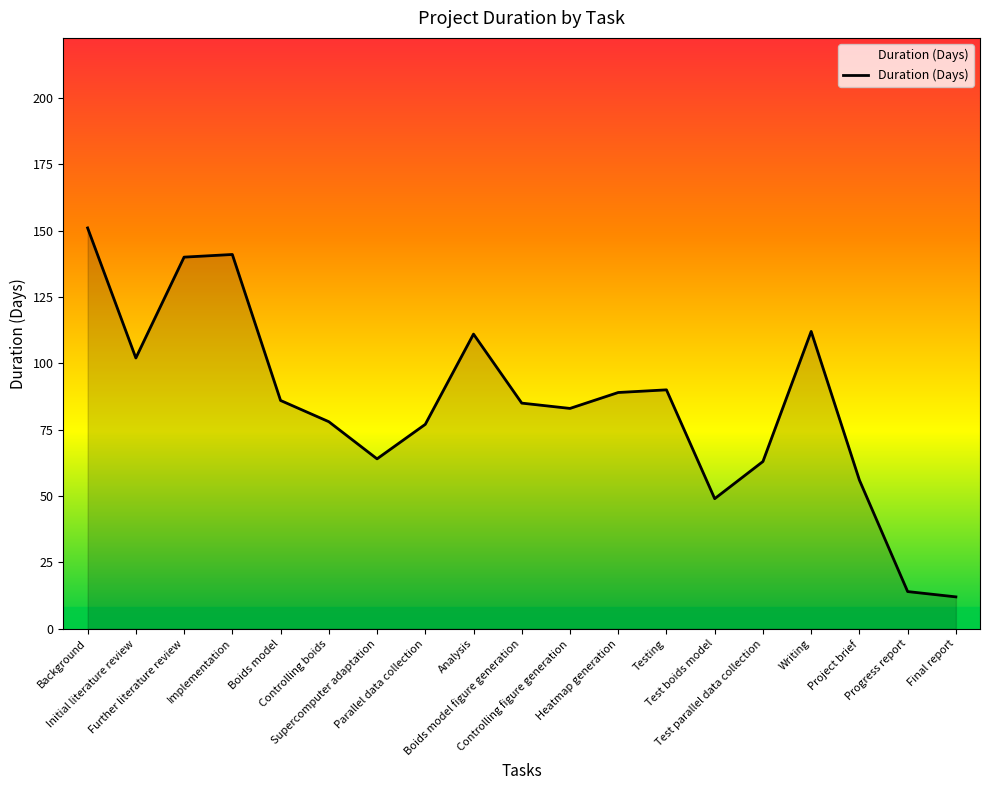

How many interior local valleys (lower than both neighbors) does the data have?

4